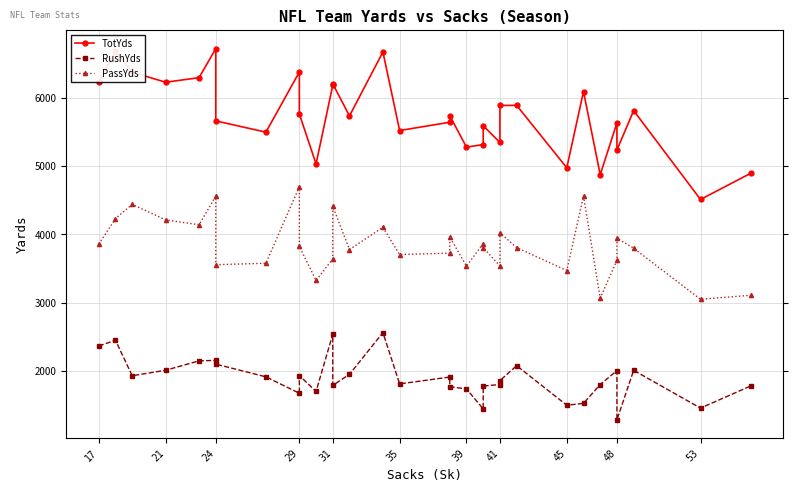

At how many categories does at least one series exceed 1497?

32